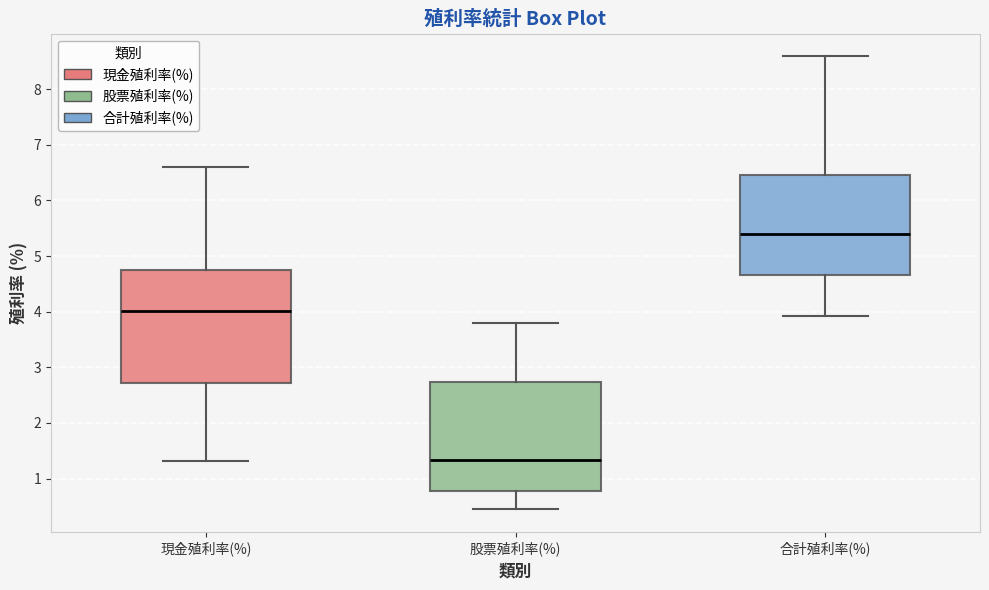

Reading left to right, transcribe this box plot: for each box, give where its median line is, the range the box spans, and where its two whiskers end, as read against the y-axis. The values are not printed on the chart, so give them approximately, as read against the axis.

現金殖利率(%): median 4.0, box 2.7 to 4.7, whiskers 1.3 to 6.6
股票殖利率(%): median 1.3, box 0.8 to 2.7, whiskers 0.5 to 3.8
合計殖利率(%): median 5.4, box 4.7 to 6.5, whiskers 3.9 to 8.6